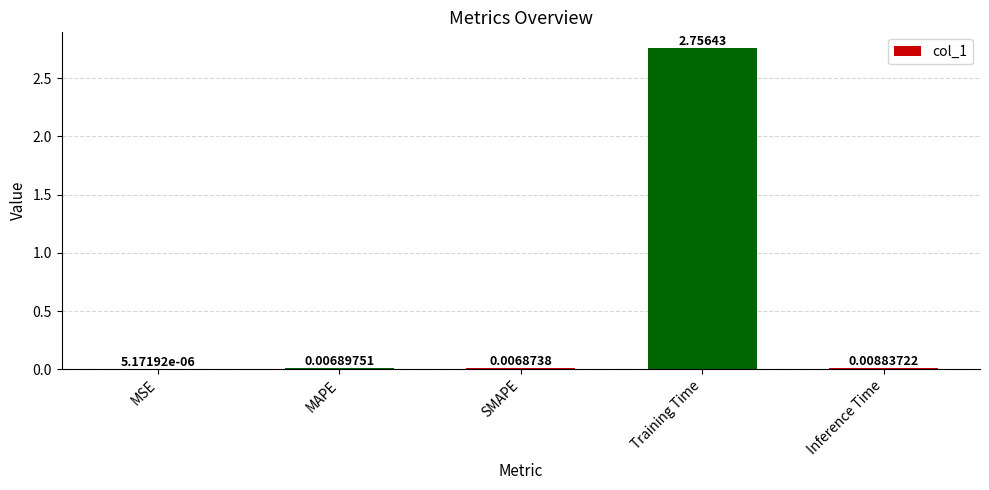

At which category does the chart reach its peak across all series?

Training Time